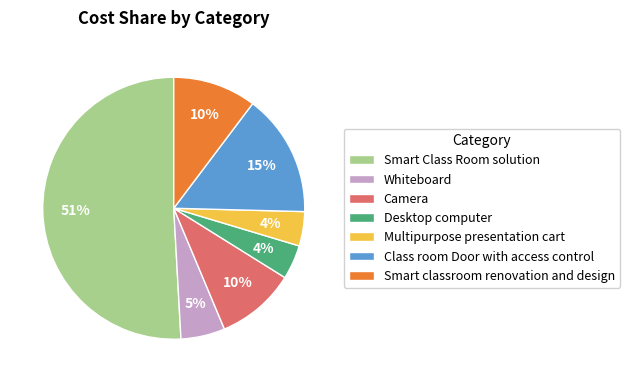

Between Class room Door with access control and Smart Class Room solution, which is larger?

Smart Class Room solution